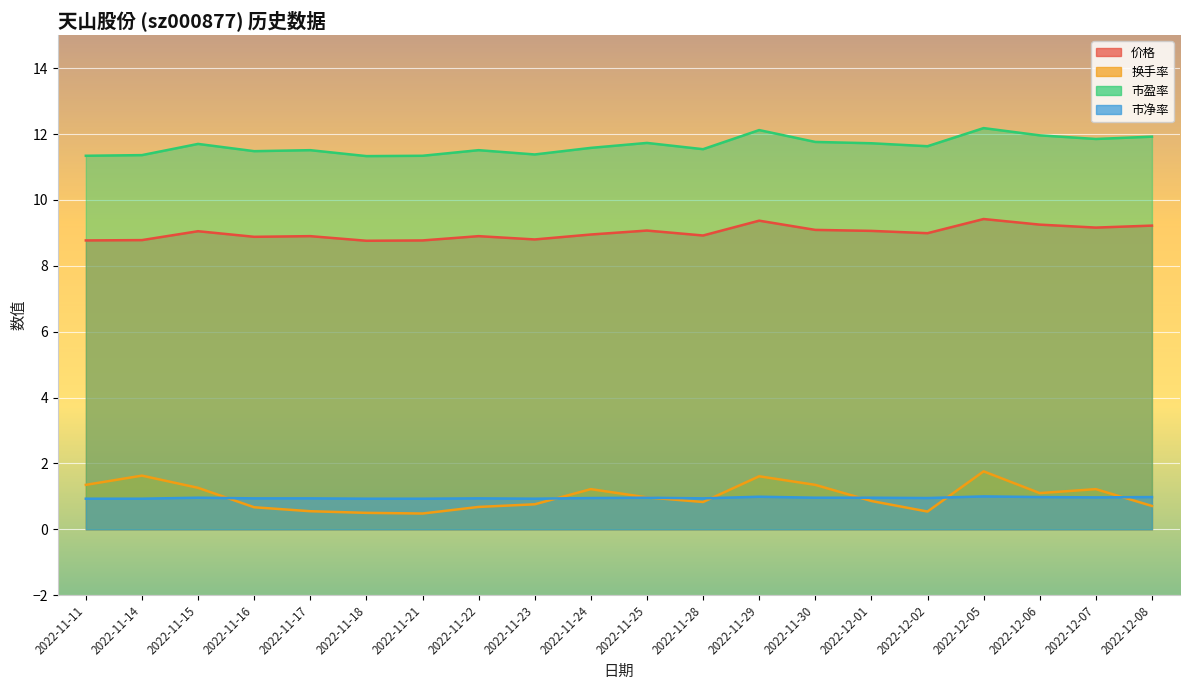

In 市盈率, how many points are higher than both neighbors (excluding endpoints)?

6